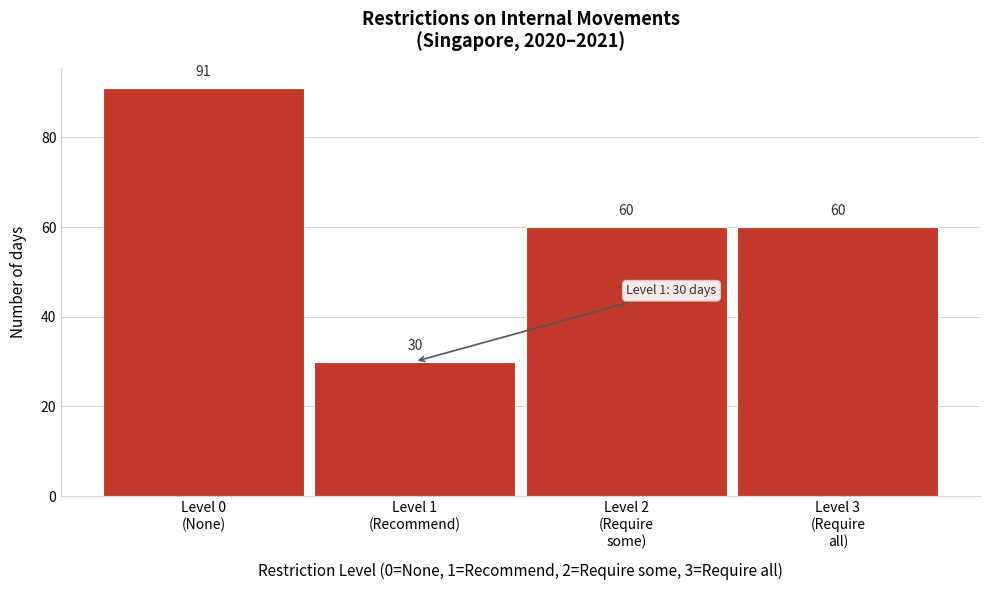

Reading left to right, what are all the values shown in this chart?

91	30	60	60